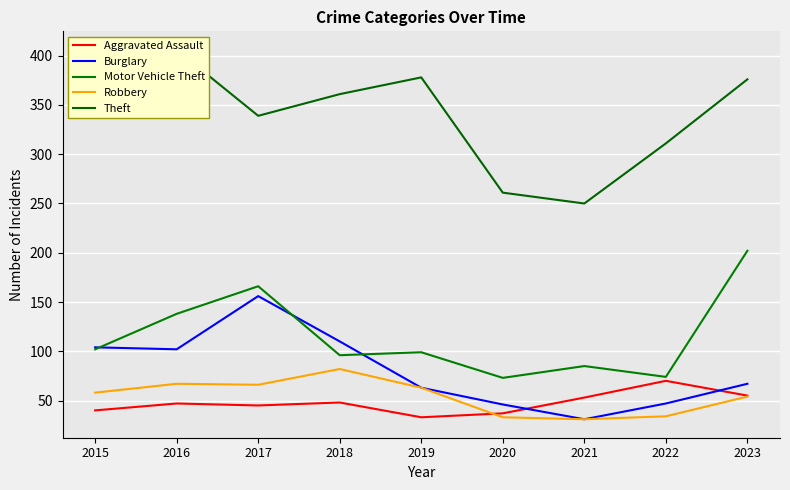

What is the difference between the maximum and minimum values in the Robbery series?

51